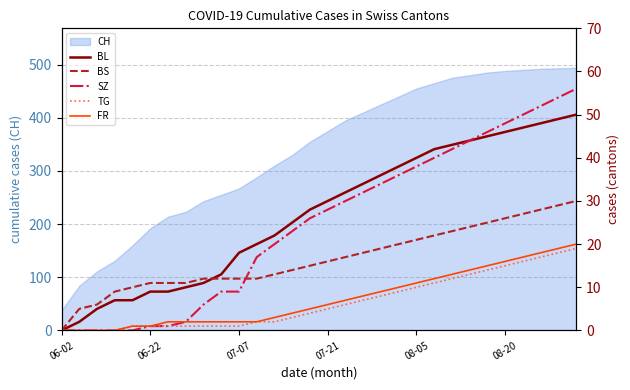

What is the highest value of the CH series?

494